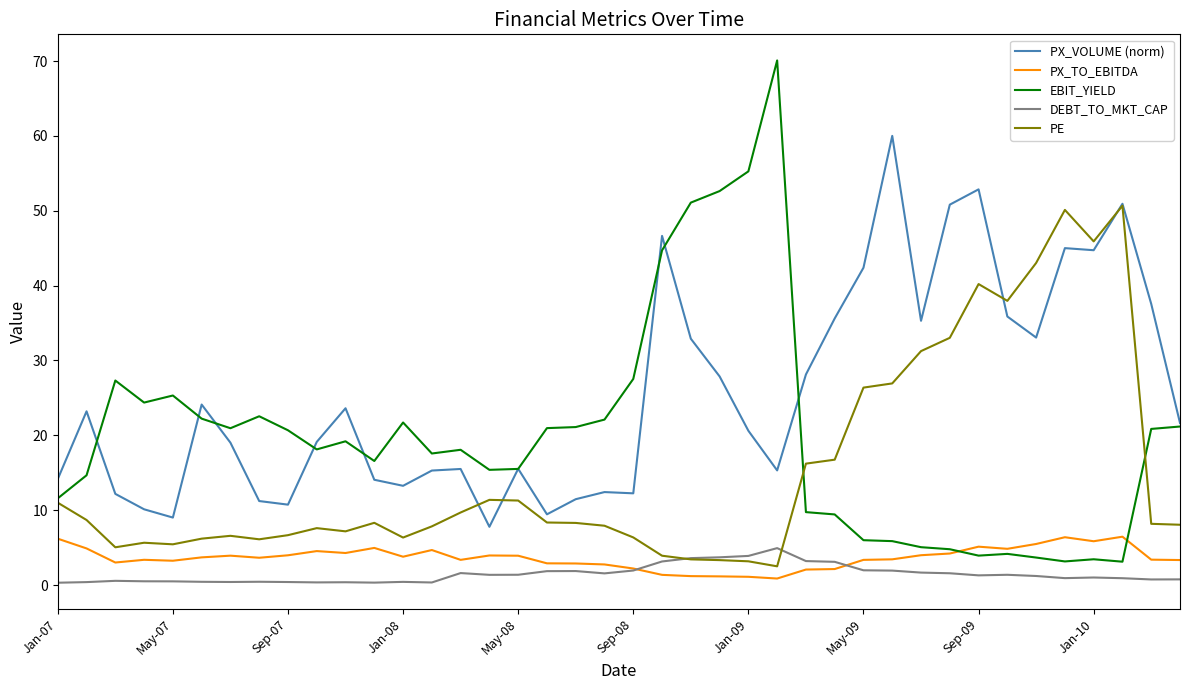

Which series has the largest total across all categories?

PX_VOLUME (norm)